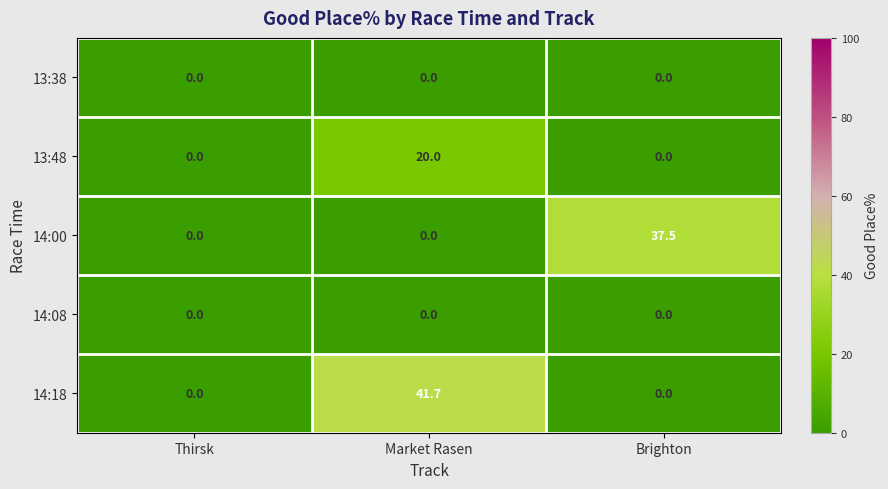

What is the greatest value displayed?

41.7